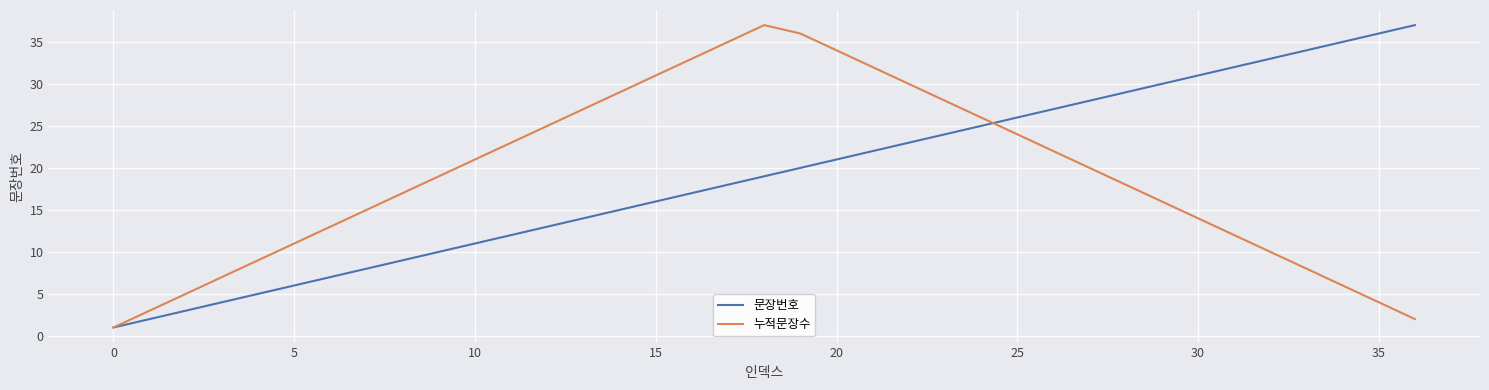

What is the greatest value displayed?

37